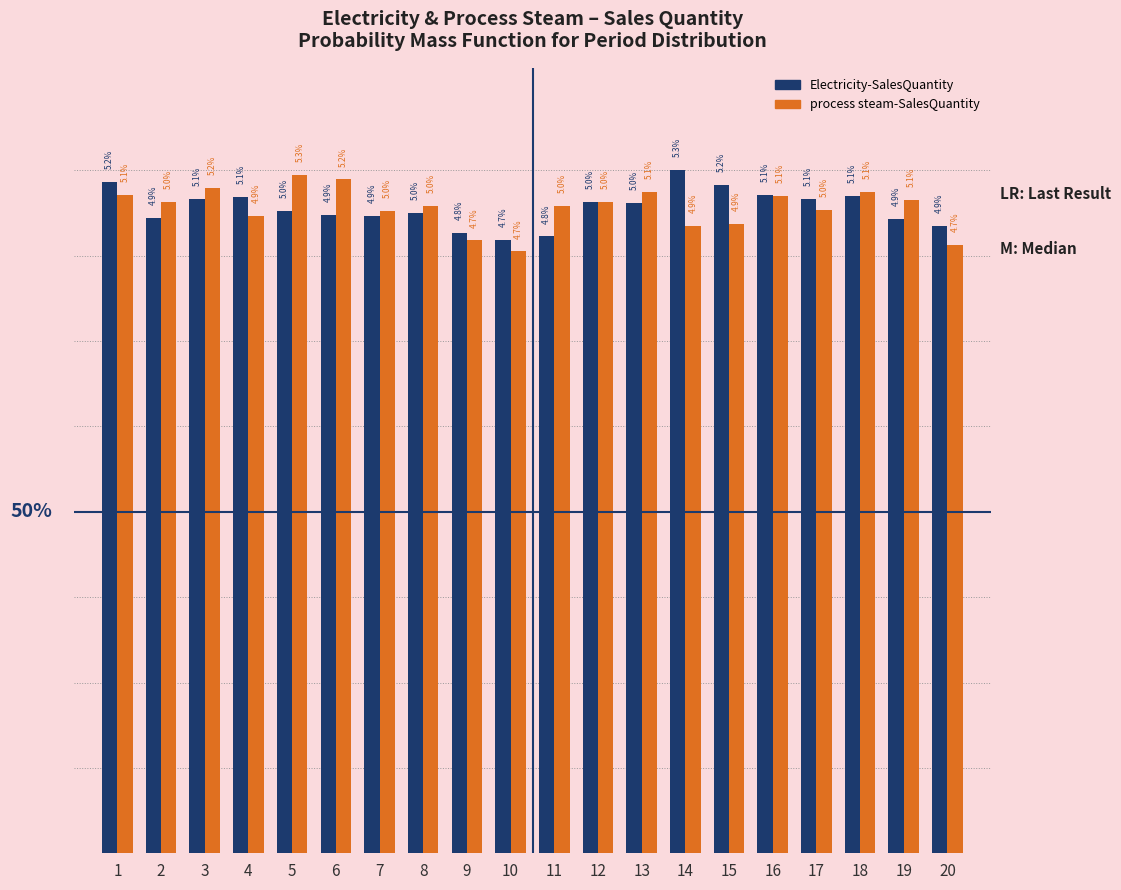

Rank the series at 2 from lowest to highest value.

Electricity-SalesQuantity, process steam-SalesQuantity